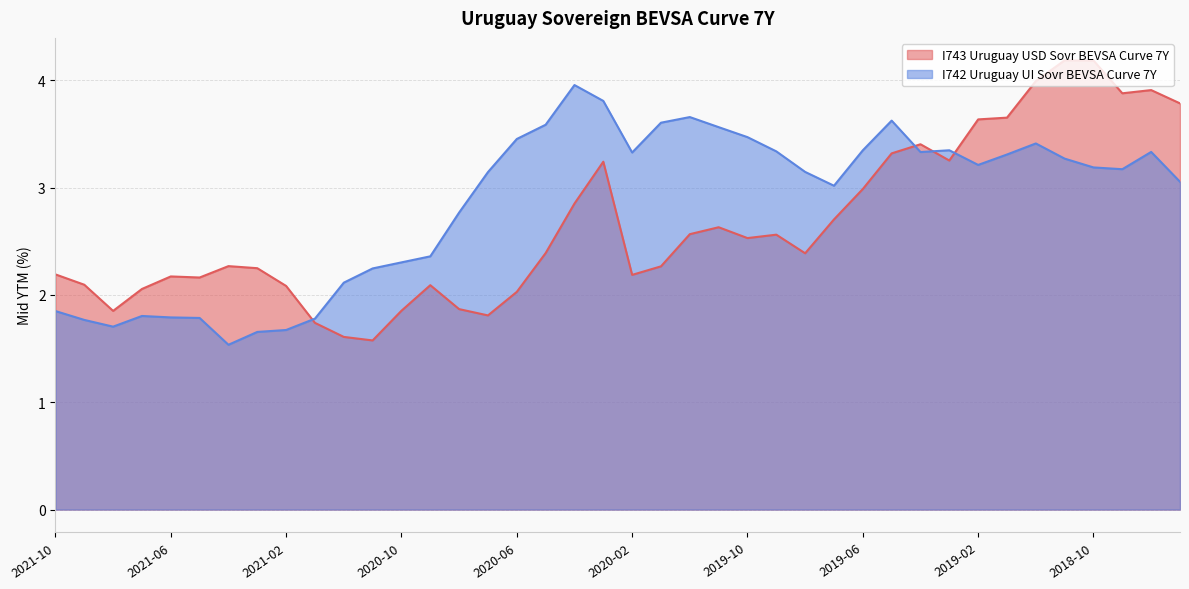

Which series changed the most between 2019-03-31 and 2018-08-31?

I743 Uruguay USD Sovr BEVSA Curve 7Y